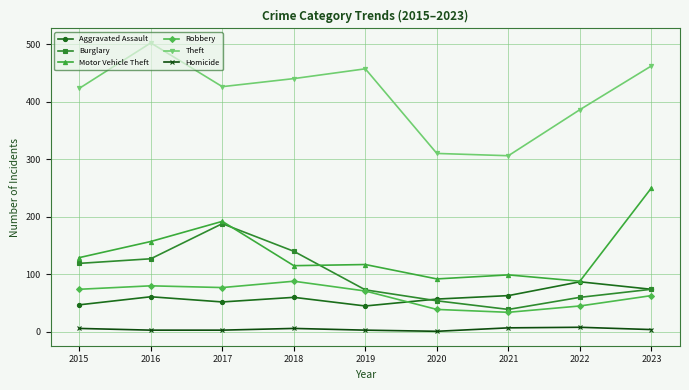

What is the difference between the maximum and second lowest values in the Homicide series?

5